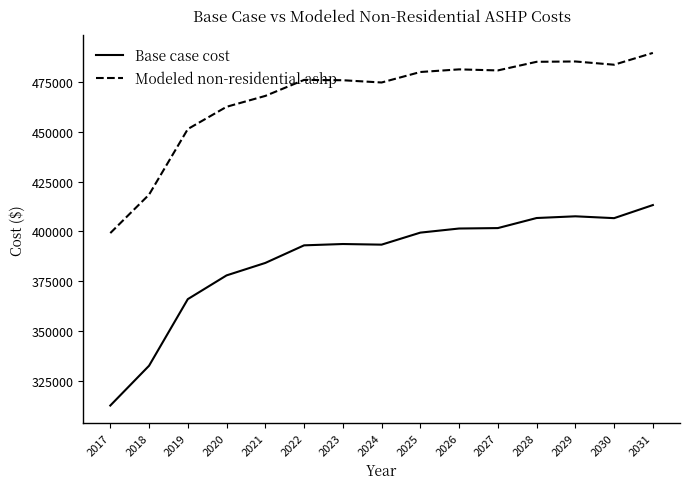

True or false: Modeled non-residential ashp and Base case cost intersect in this chart.

False